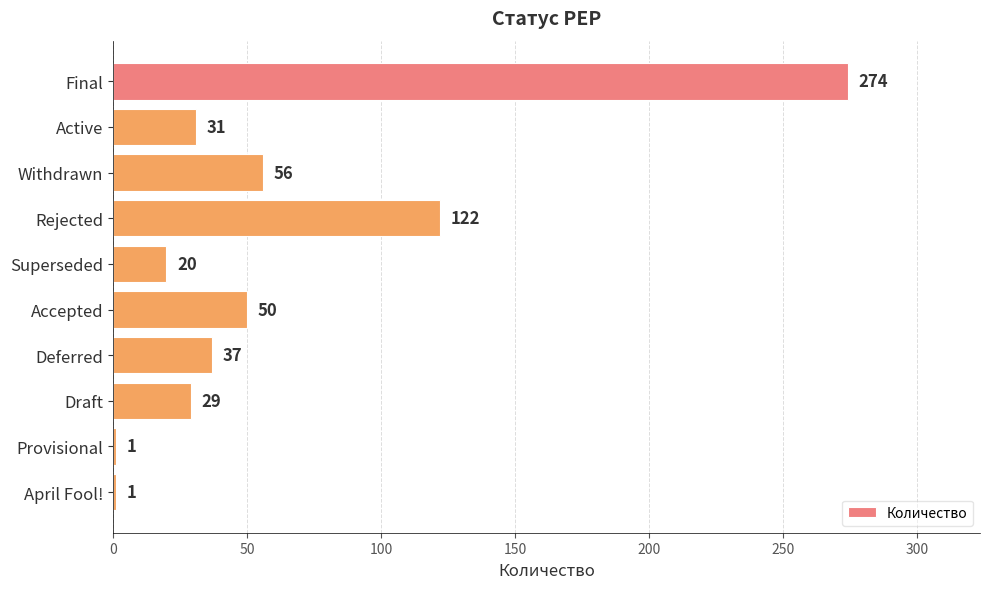

What value does the data have at Accepted?

50